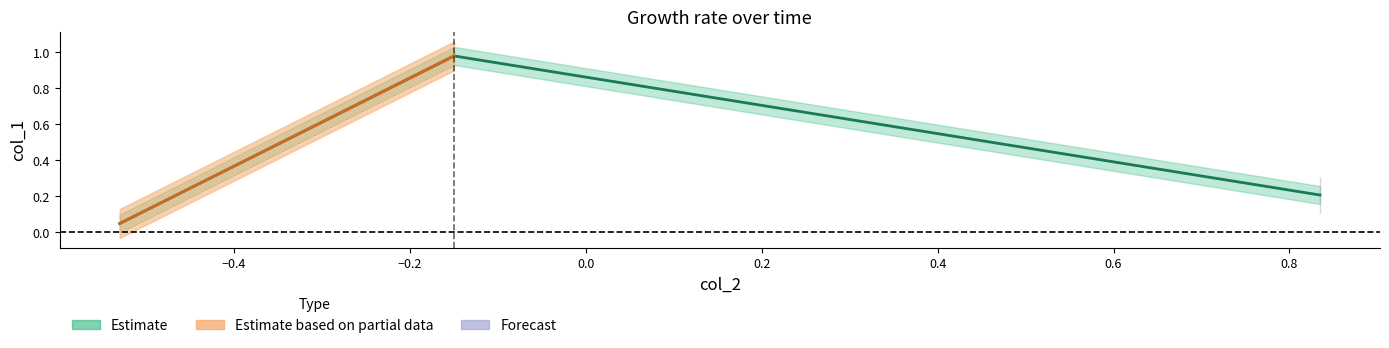

What is the spread (max minus min) of values at col_2_1?

1.1